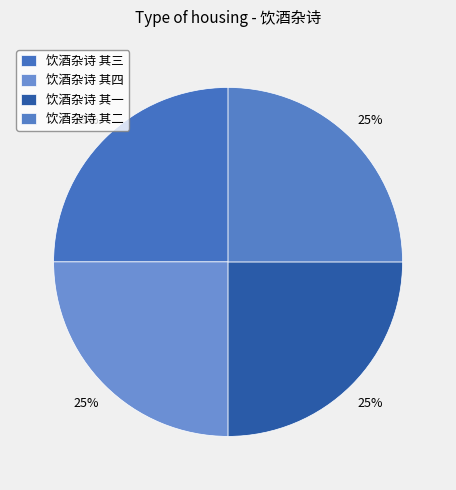

Approximately how many times larger is the value at 饮酒杂诗 其四 compared to 饮酒杂诗 其二?

1.0